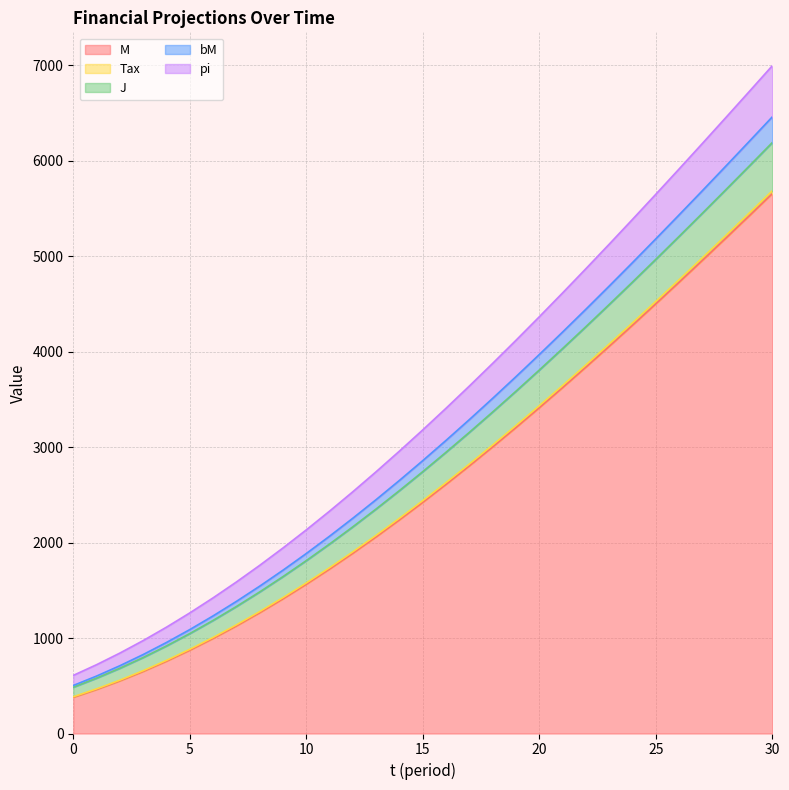

Is the value of pi at 30 greater than the value of J at 13?

Yes